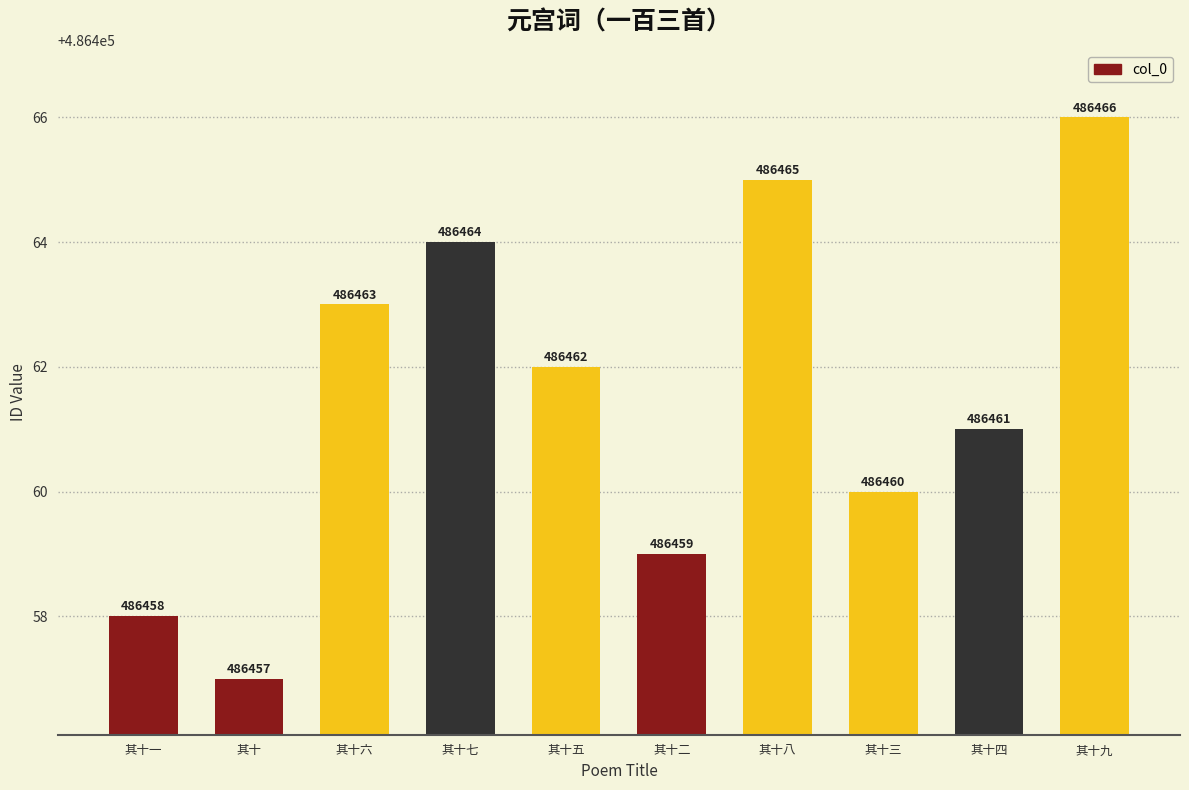

What is the approximate value at 其十四?

486461